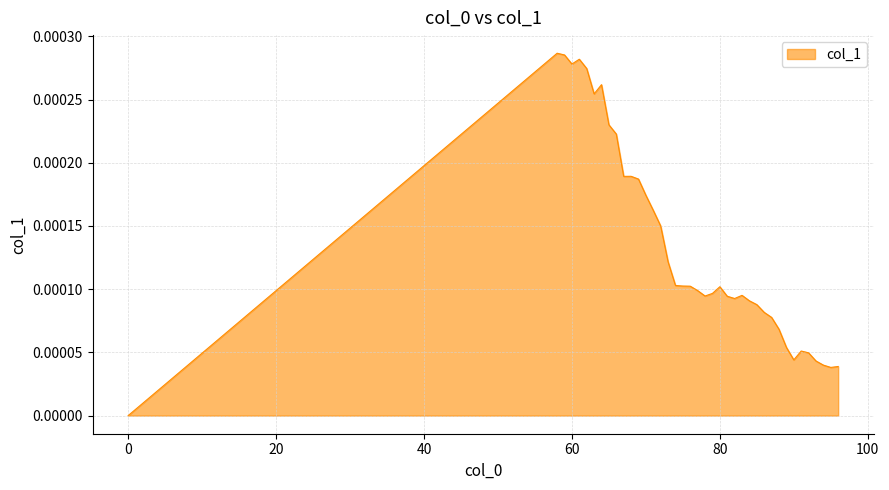

Does the chart have visible grid lines?

Yes